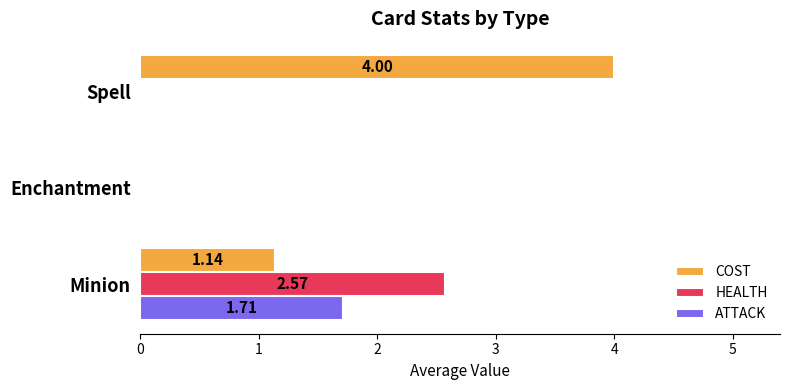

What is the sum of all ATTACK values?

1.7